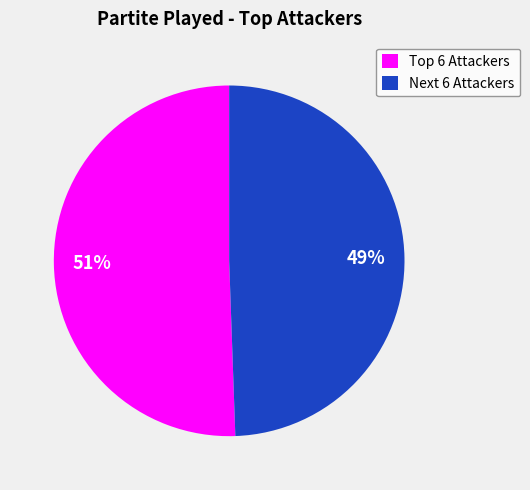

Which category has the smallest portion of the pie?

Next 6 Attackers